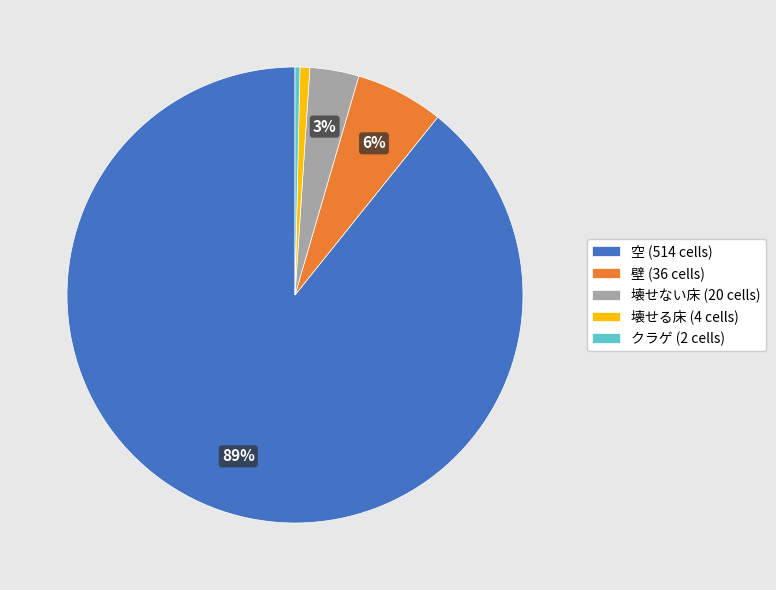

To the nearest percent, what portion does 壁 (36 cells) represent?

6%